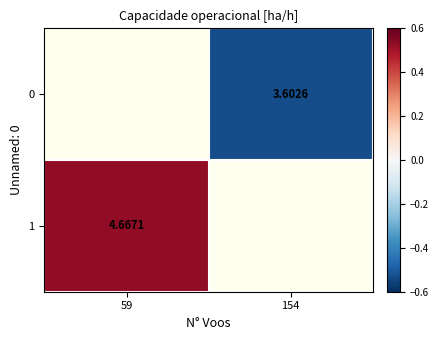

How many positive values does the 1 series have?

1